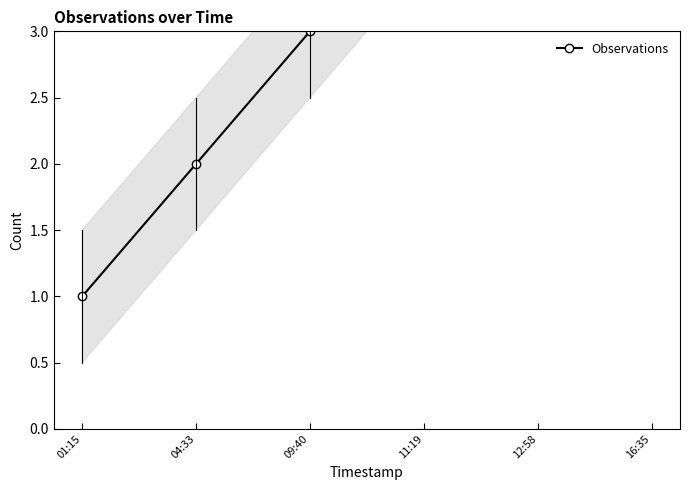

Reading left to right, what are all the values shown in this chart?

01:15=1	04:33=2	09:40=3	11:19=4	12:58=5	16:35=6